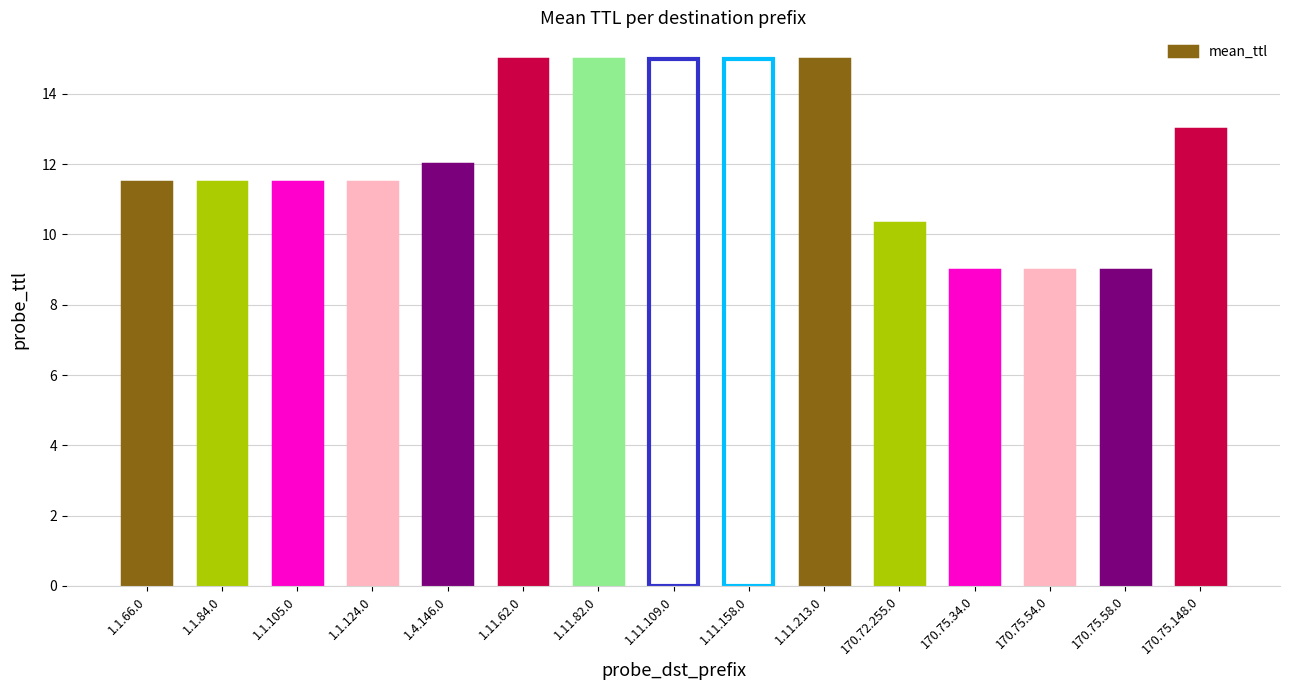

What is the minimum value shown in the chart?

9.0